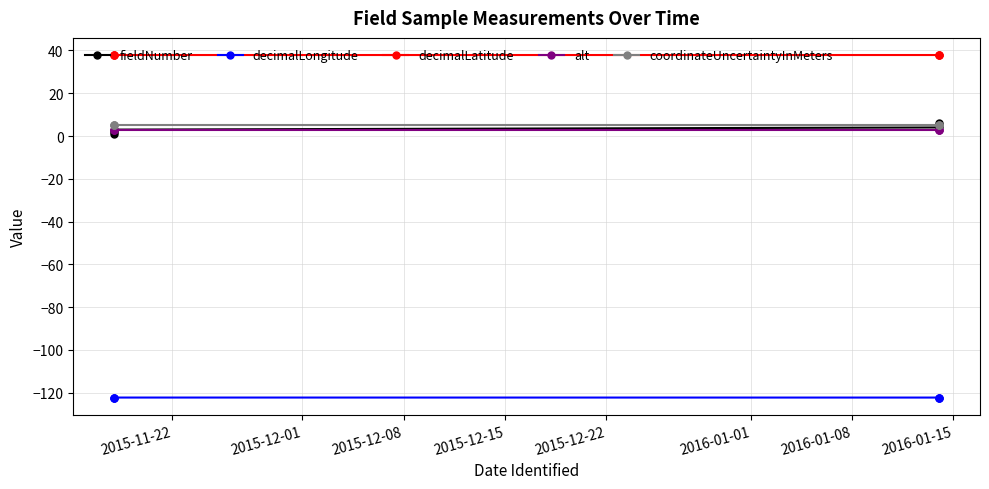

Is the value of alt at 2015-12-08 greater than the value of decimalLatitude at 2016-01-01?

No